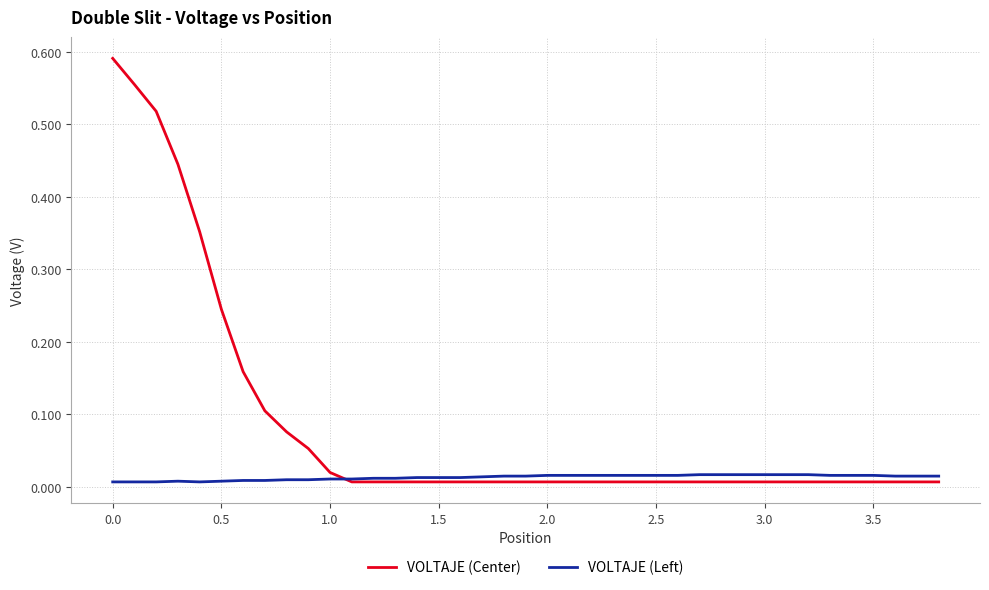

List the series in order of their peak value, highest first.

VOLTAJE (Center), VOLTAJE (Left)